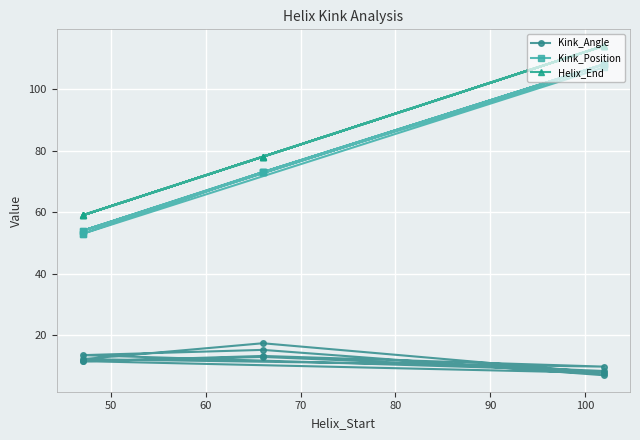

True or false: Kink_Angle has more than 1 interior local peaks.

True